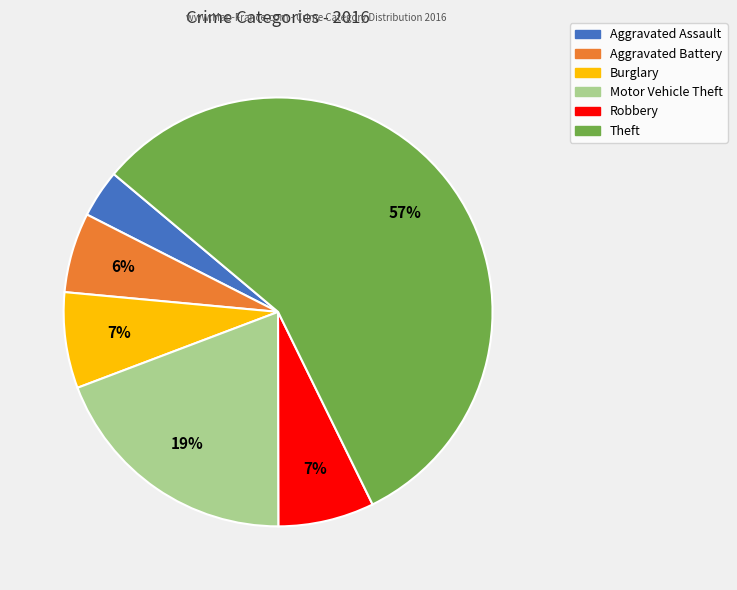

To the nearest percent, what percentage of the pie is Burglary?

7%